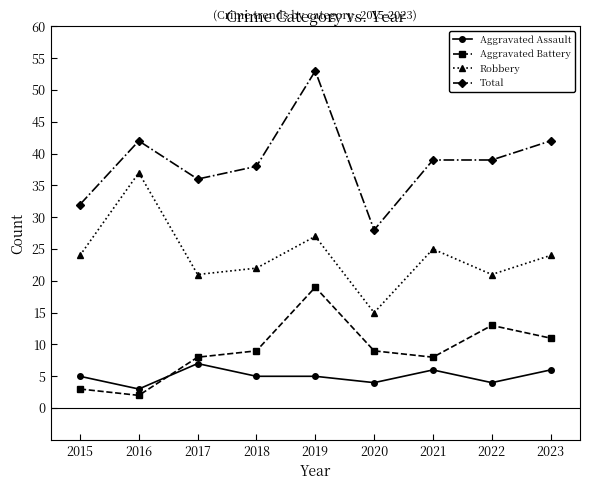

The value of Aggravated Assault at 2016 is 1. True or false?

False